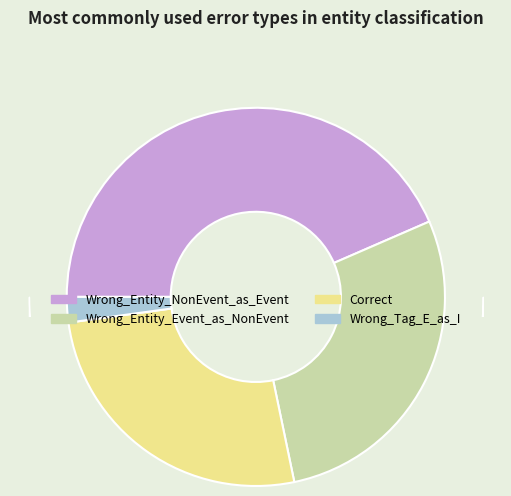

Rank the categories by value from lowest to highest.

Wrong_Tag_E_as_I, Correct, Wrong_Entity_Event_as_NonEvent, Wrong_Entity_NonEvent_as_Event